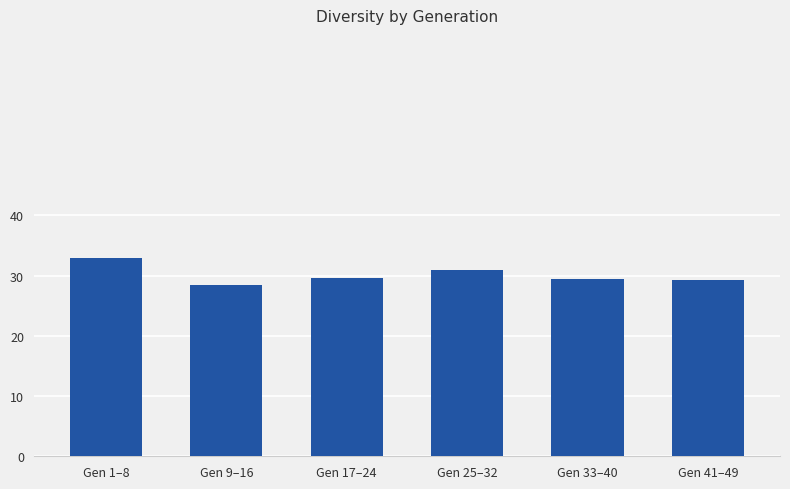

At which category does the chart reach its peak across all series?

Gen 1–8